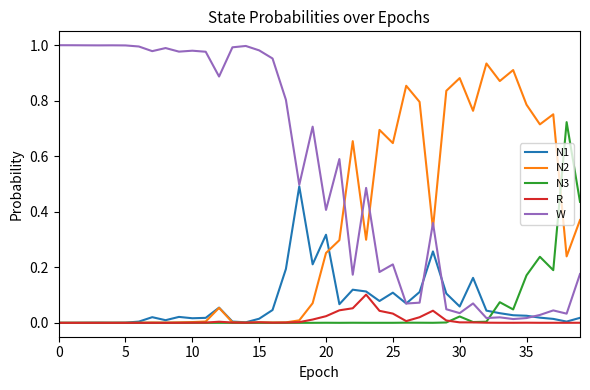

List the series in order of their peak value, highest first.

W, N2, N3, N1, R